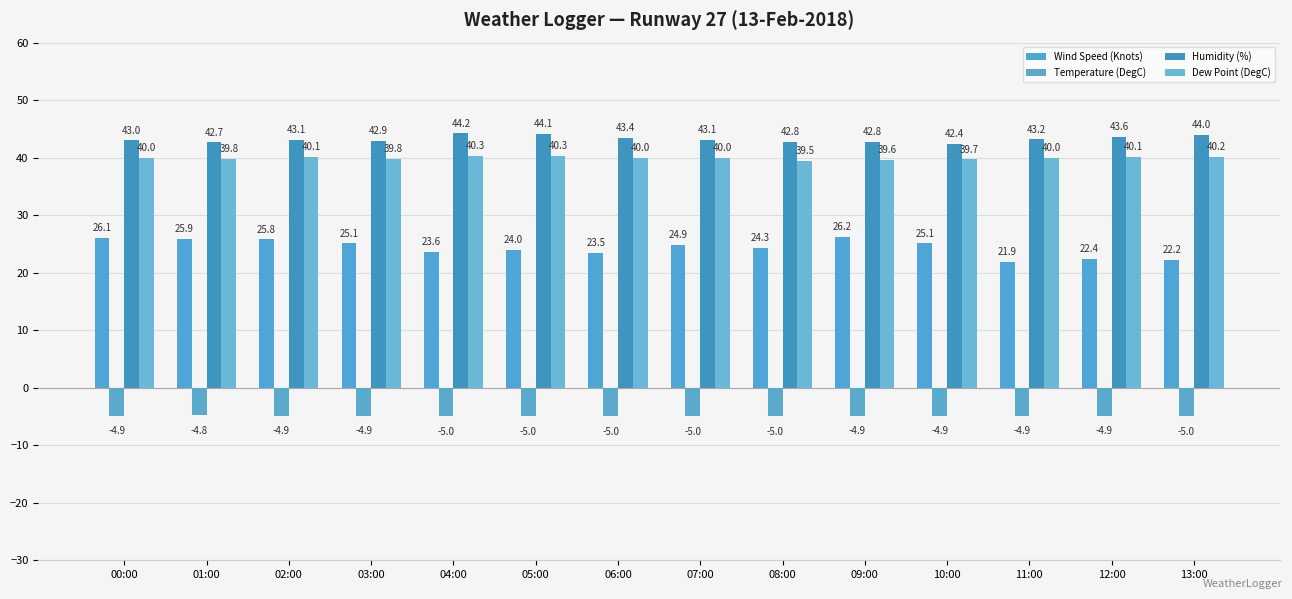

Is it true that Humidity (%) equals 42.7 at 01:00?

True